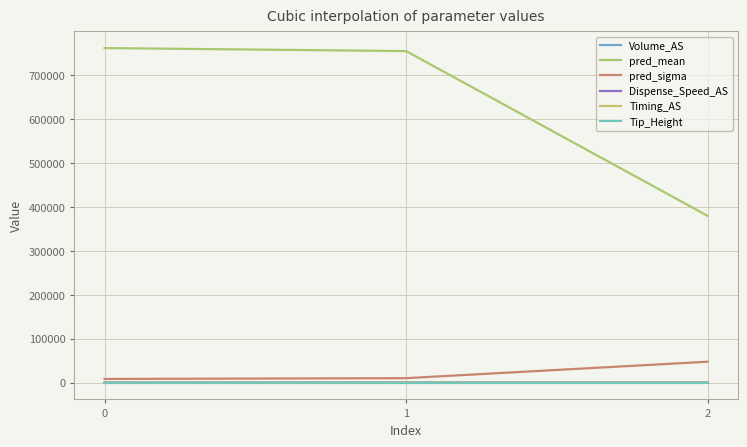

What is the value of the Timing_AS point at the 2nd from the left?

3.0